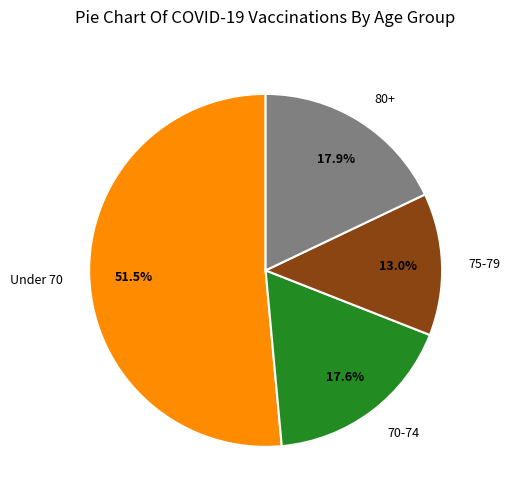

What is the ratio of the value at Under 70 to the value at 80+?

2.9